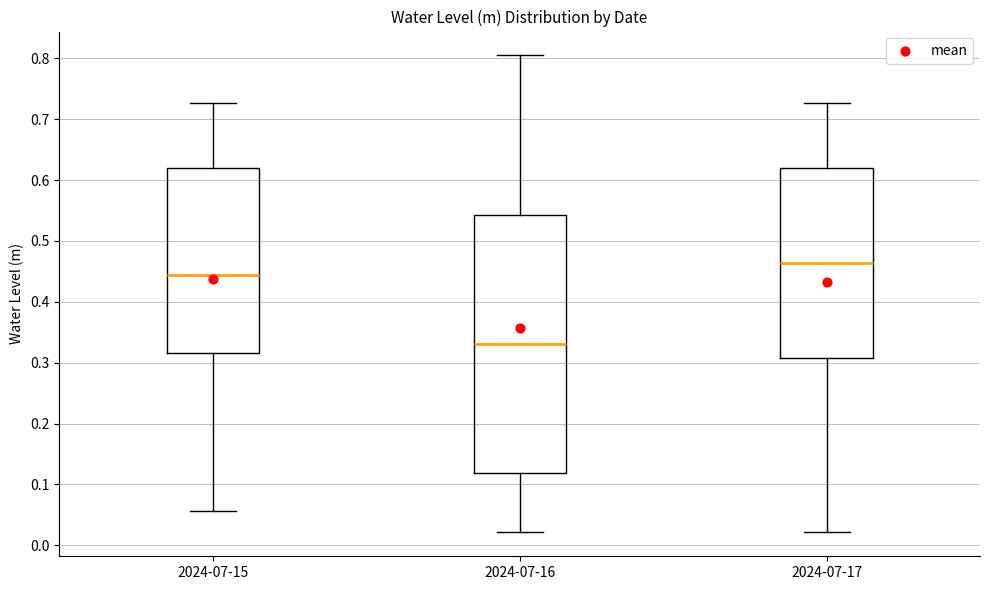

Where does the upper whisker of the box for 2024-07-17 end on the y-axis? The values are not printed on the chart, so give them approximately, as read against the axis.

0.73